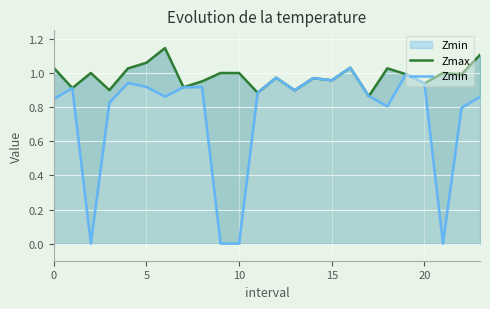

What is the sum of the Zmax values at 7 and 20?

1.9